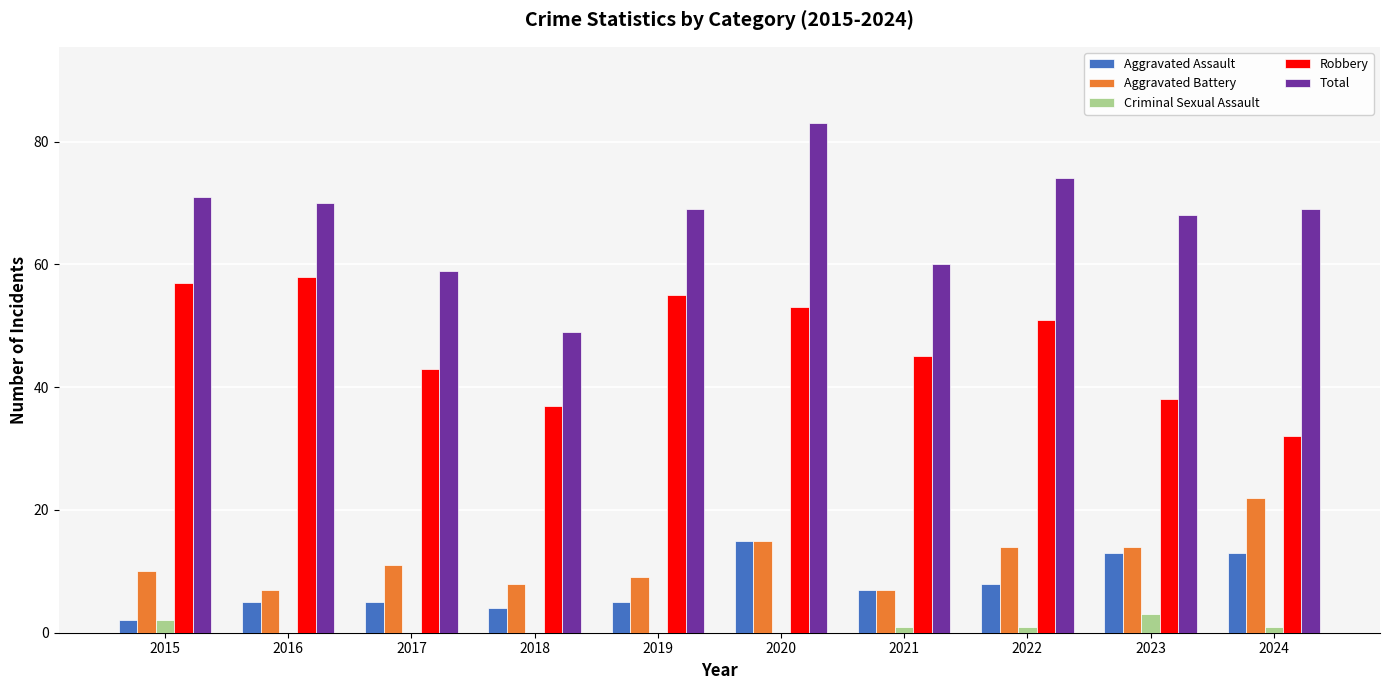

What value does the Aggravated Assault series have at 2017?

5